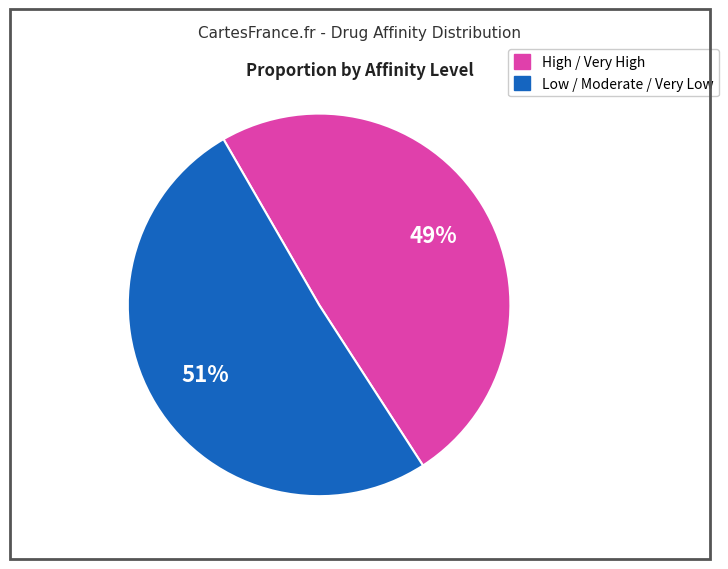

To the nearest percent, what is the difference between the largest and smallest slice percentages?

2%